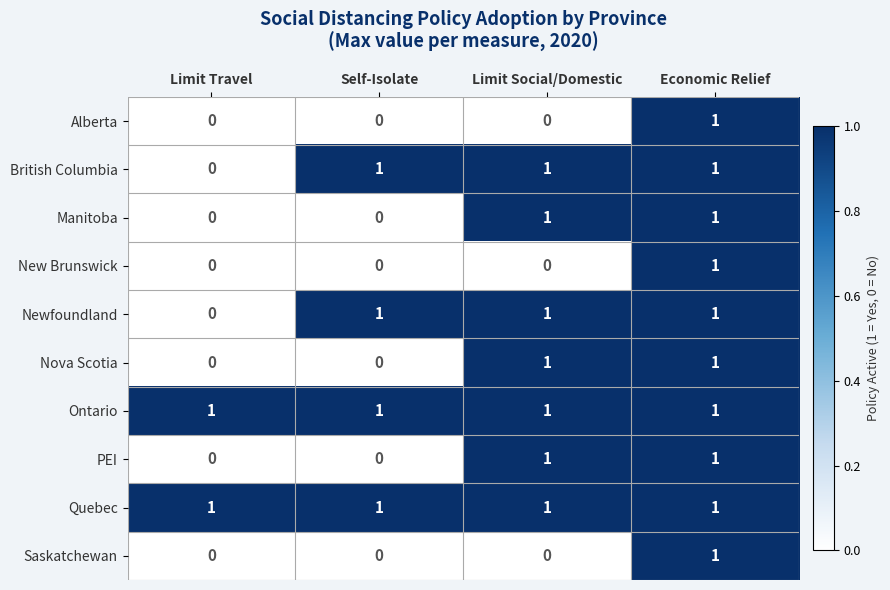

Count the number of categories in the chart.

4